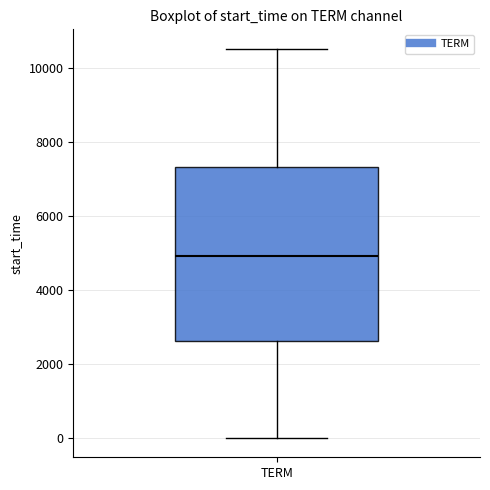

Transcribe this box plot: give where the median line is, the range the box spans, and where the two whiskers end, as read against the y-axis. The values are not printed on the chart, so give them approximately, as read against the axis.

median 5000, box 2600 to 7400, whiskers 0 to 10600